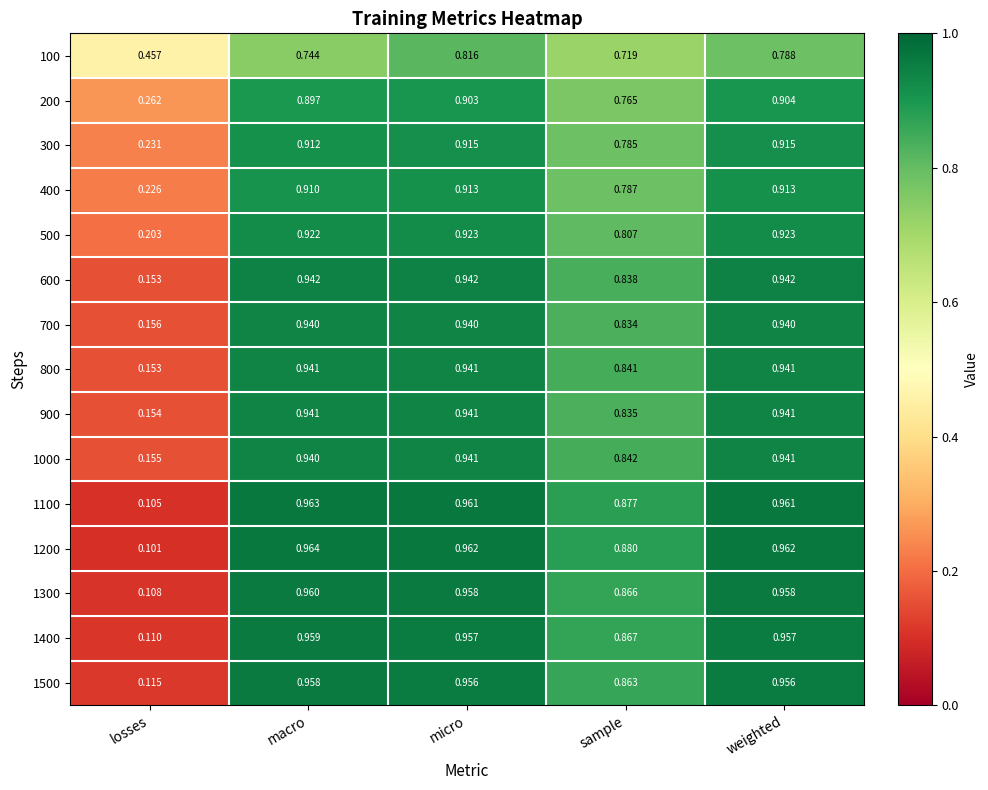

At which category is the sum across all series the highest?

micro